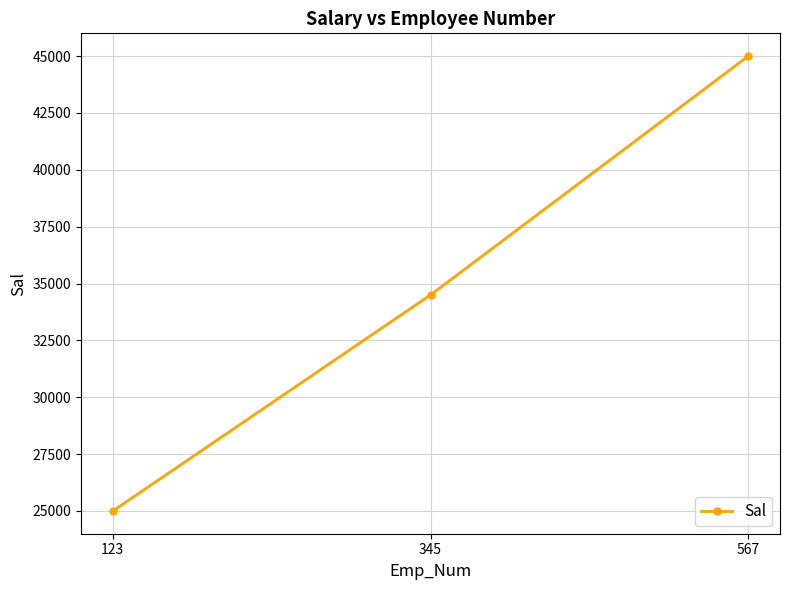

Rank the categories by value from lowest to highest.

123, 345, 567